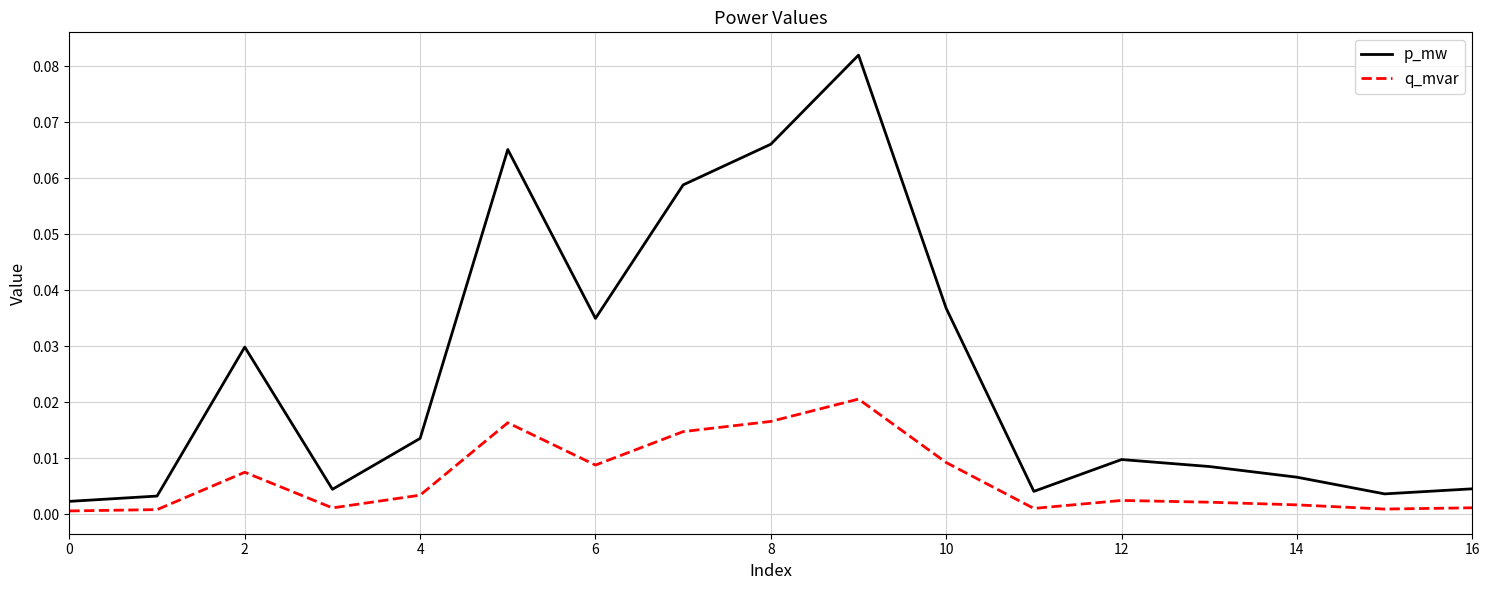

Which series has the widest spread of values?

p_mw